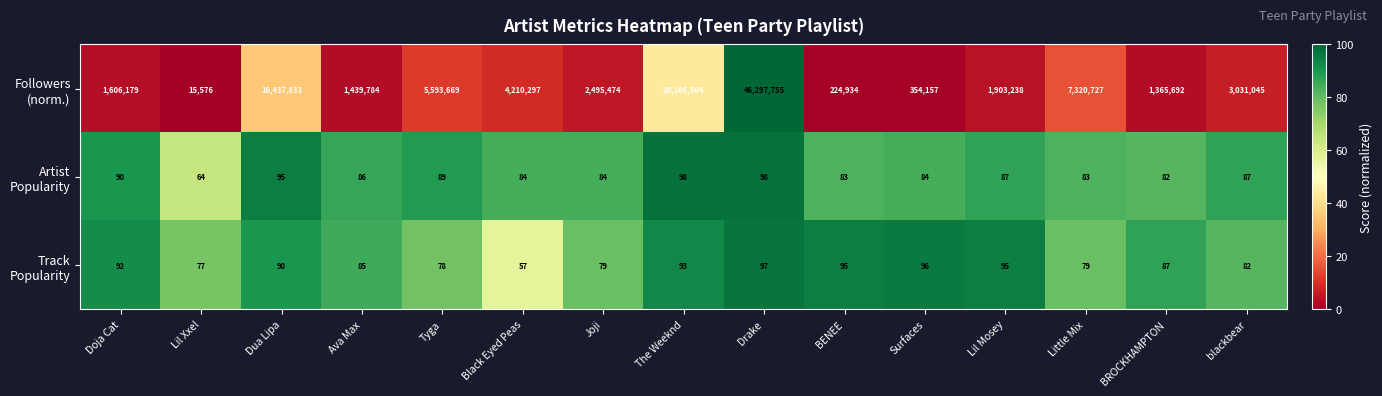

What is the greatest value displayed?

46297755